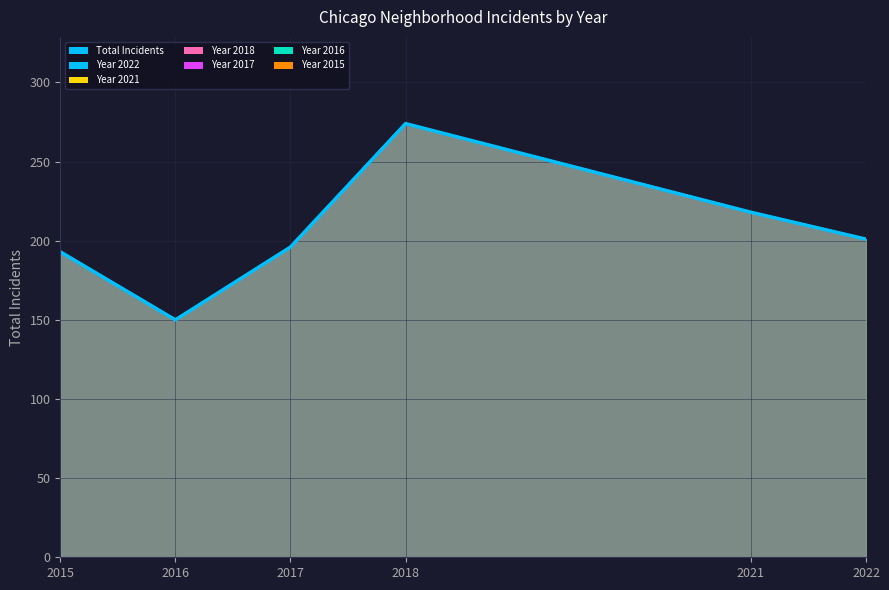

How many values are below 201?

3